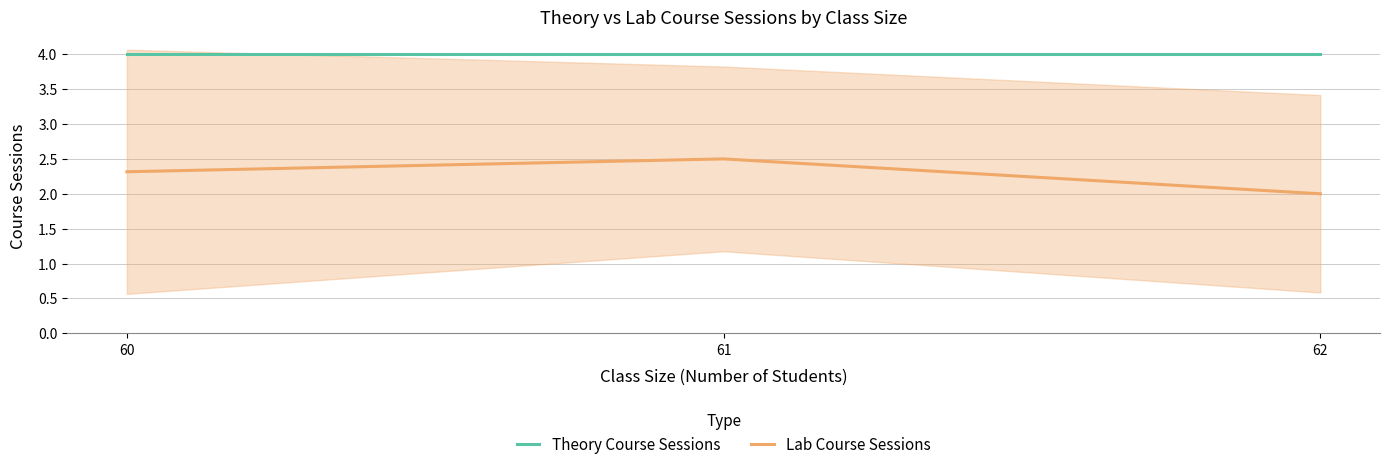

Does the chart display data point markers on the line(s)?

No